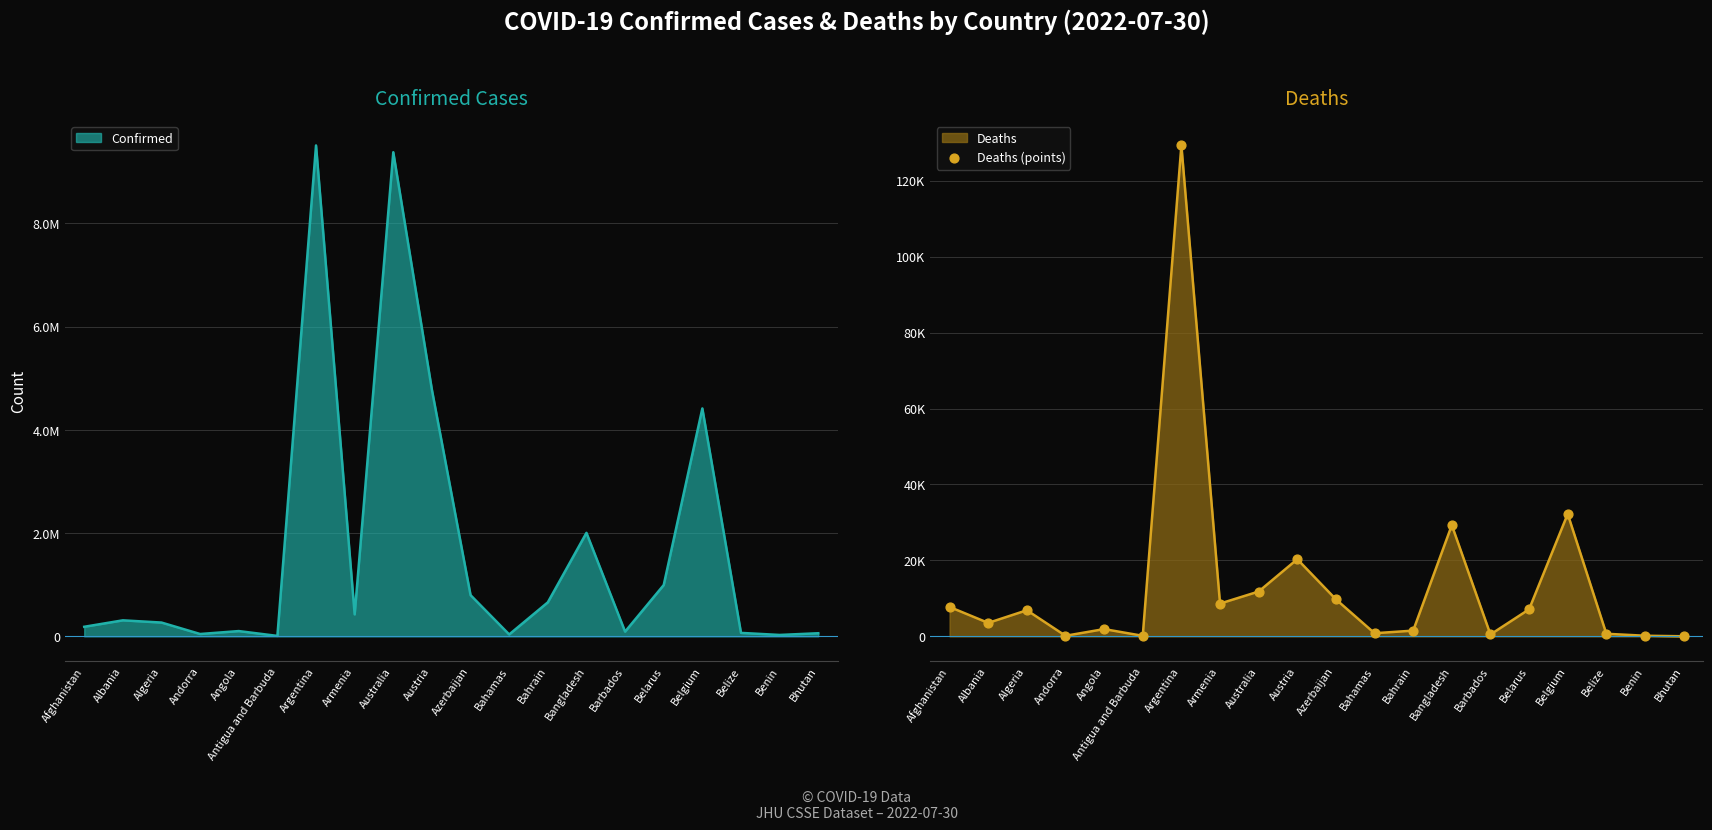

Approximately how many times larger is the value at Andorra compared to Antigua and Barbuda?

1.1